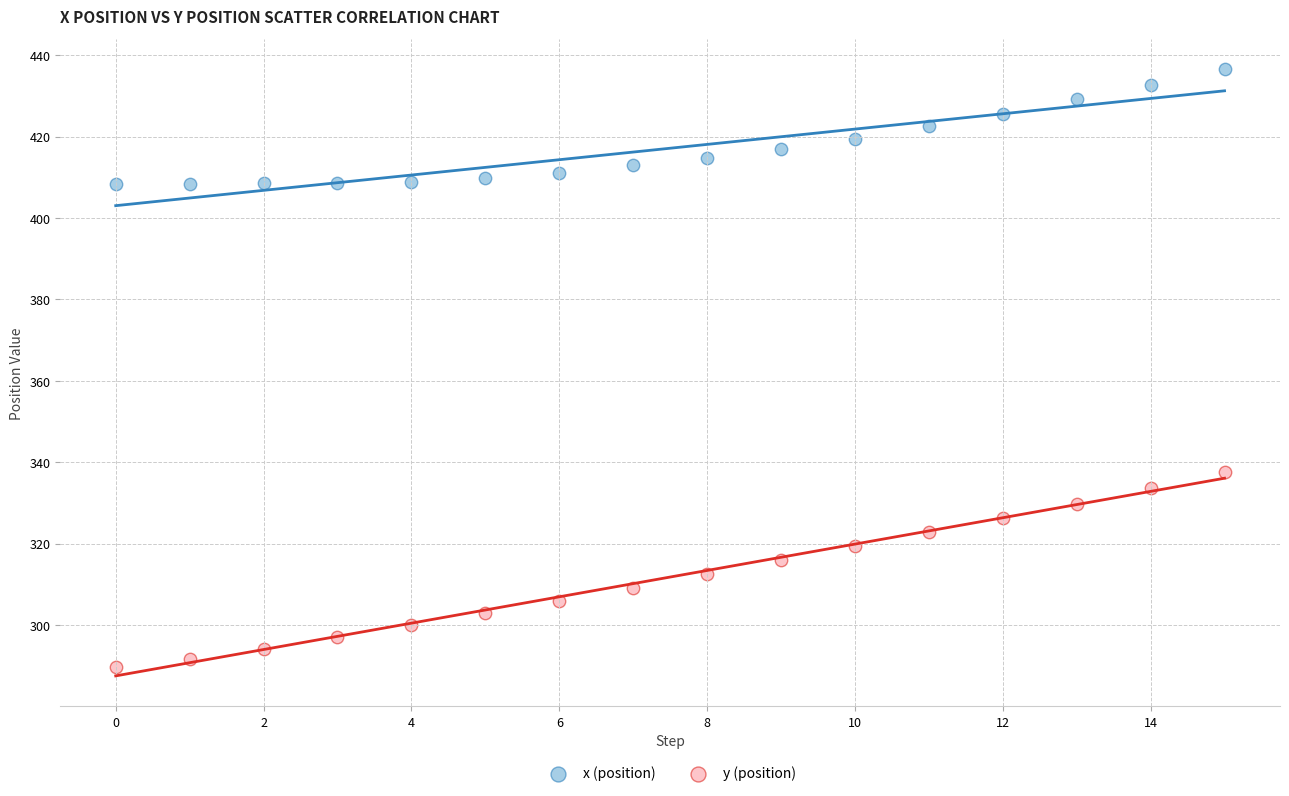

Which series reaches the minimum Y coordinate?

y (position)